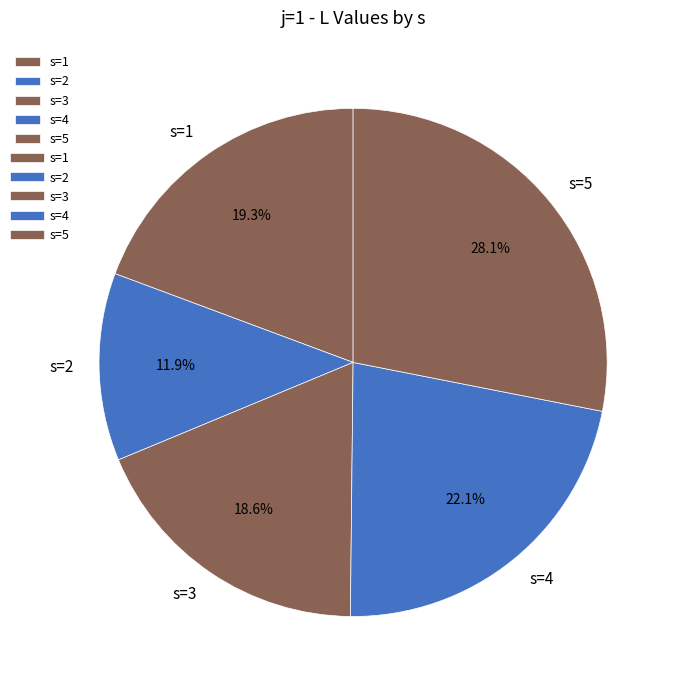

Count the number of slices in the pie.

5